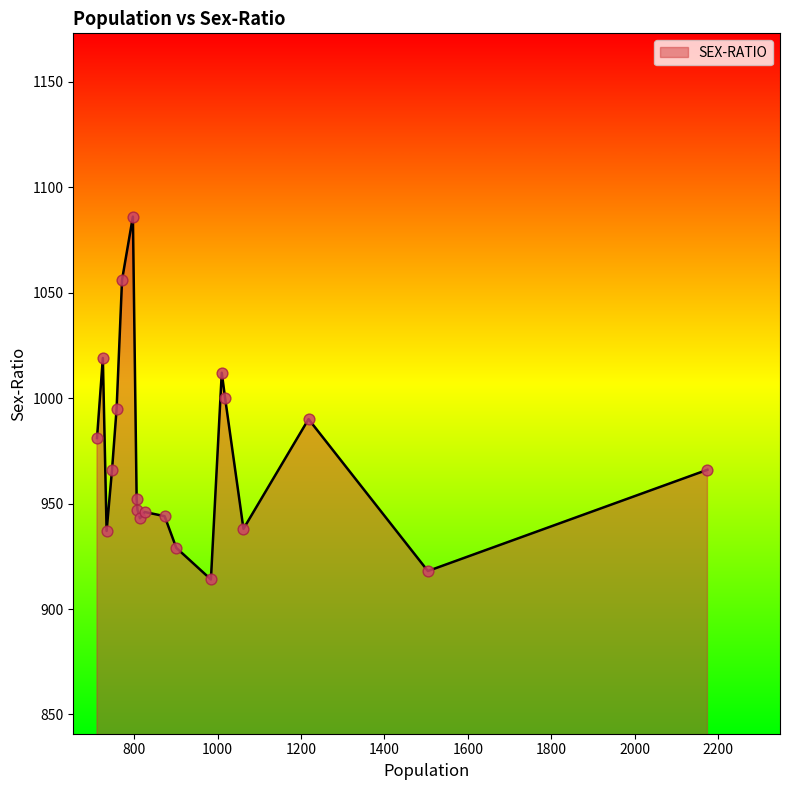

What is the difference between the maximum and minimum values?

172